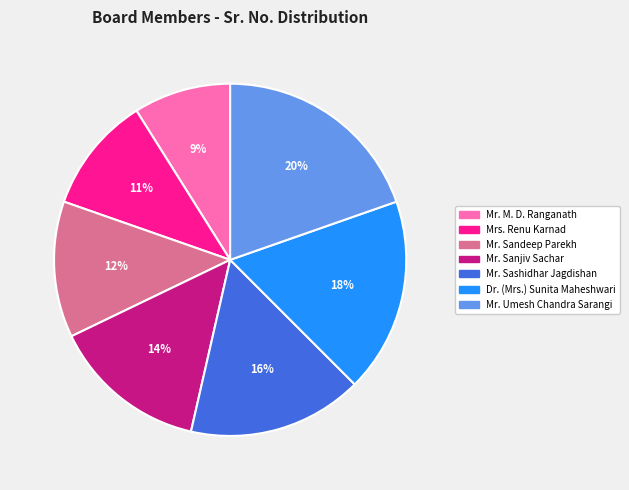

Which has a higher value, Mr. M. D. Ranganath or Mr. Umesh Chandra Sarangi?

Mr. Umesh Chandra Sarangi